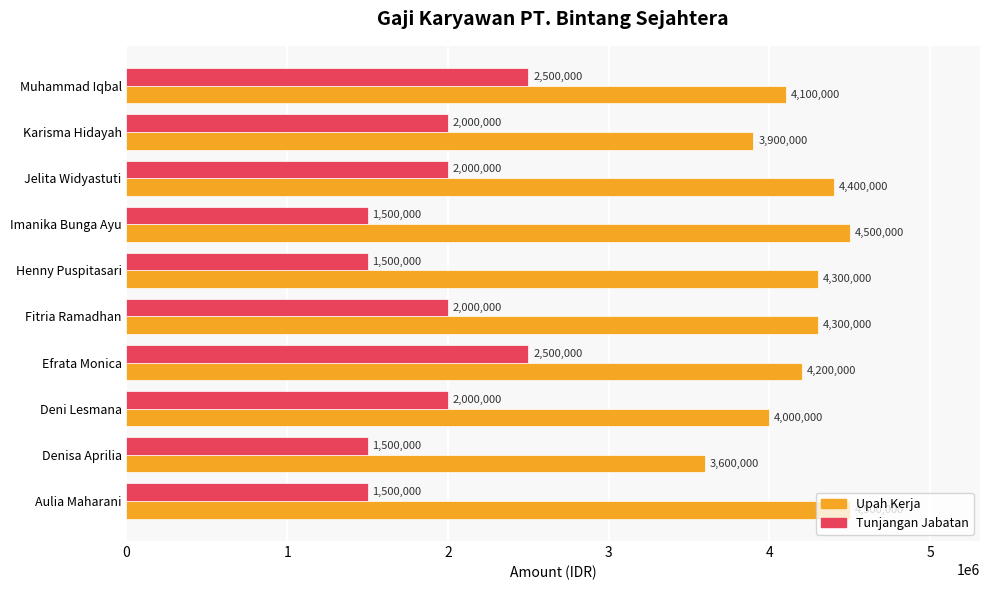

At how many categories does at least one series exceed 1937046?

10